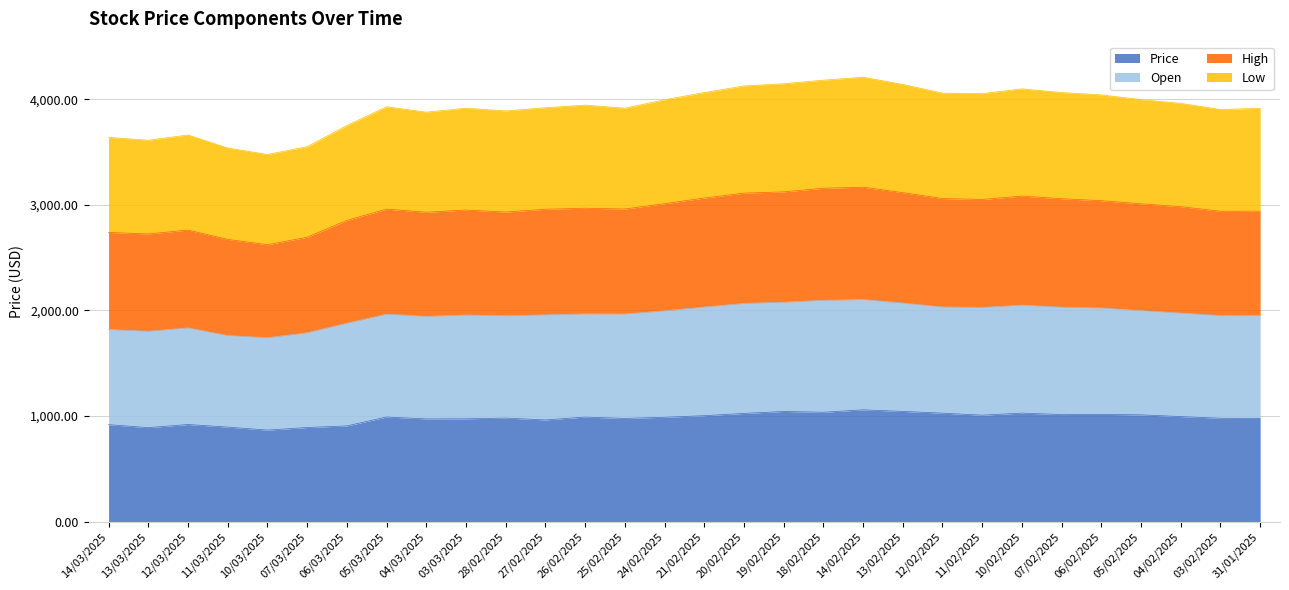

Count the number of categories in the chart.

30